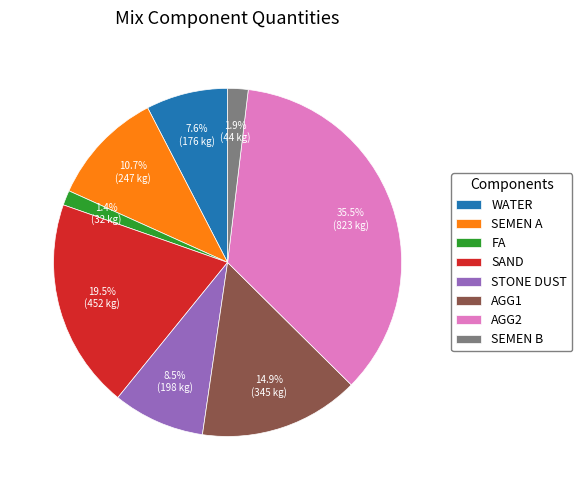

Between SEMEN A and SAND, which is larger?

SAND